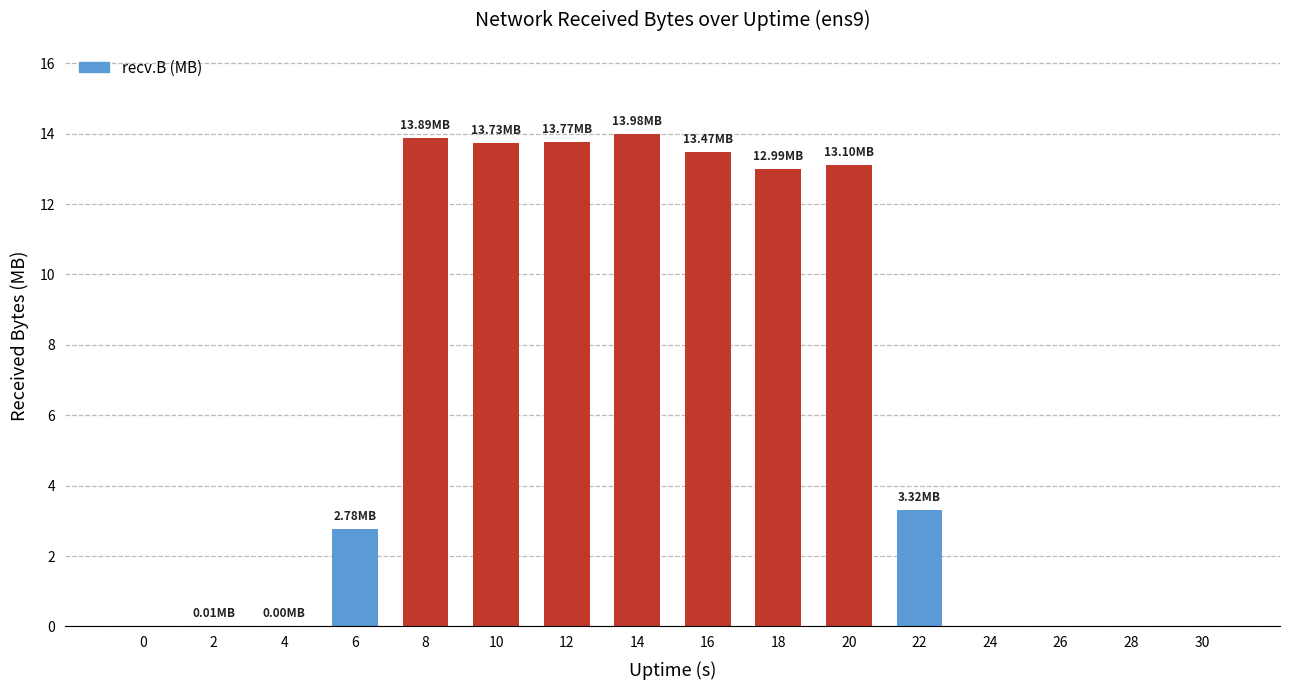

At which label does the data first exceed 3?

8